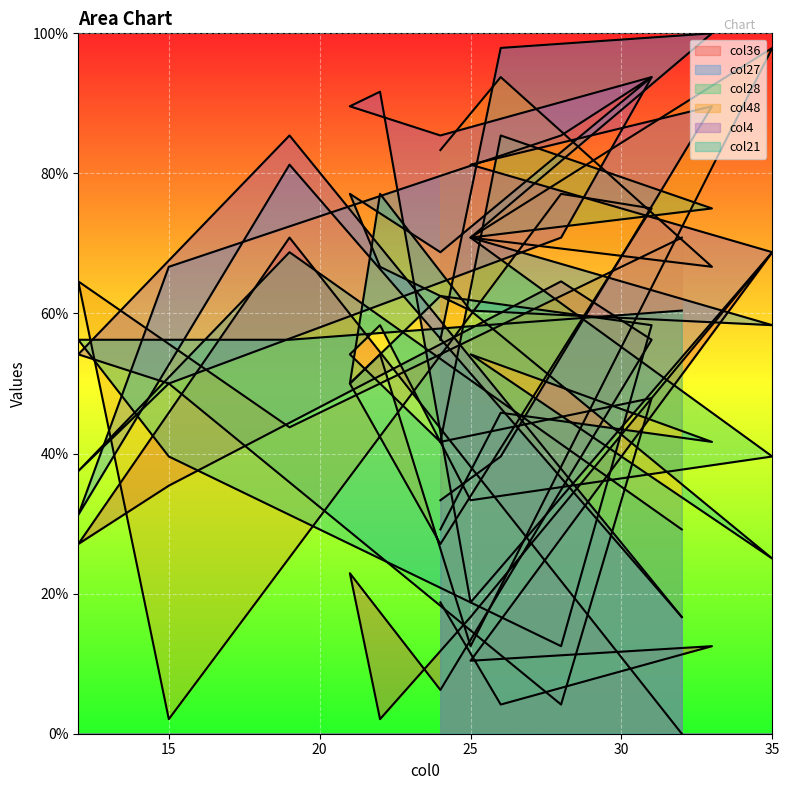

At which category does col27 reach its first local peak?

19